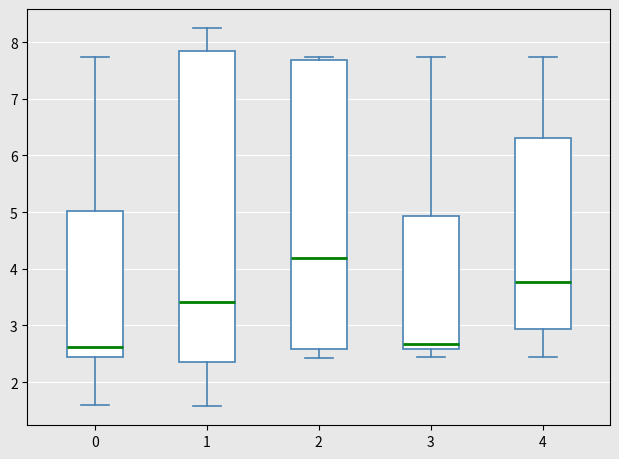

Reading left to right, read every box against the y-axis: the position of its median line, the range the box covers, and the ends of its whiskers. The values are not printed on the chart, so give them approximately, as read against the axis.

0: median 2.6, box 2.4 to 5.0, whiskers 1.6 to 7.7
1: median 3.4, box 2.4 to 7.8, whiskers 1.6 to 8.3
2: median 4.2, box 2.6 to 7.7, whiskers 2.4 to 7.7 (just above the box's upper edge)
3: median 2.7, box 2.6 to 4.9, whiskers 2.4 to 7.7
4: median 3.8, box 2.9 to 6.3, whiskers 2.4 to 7.7